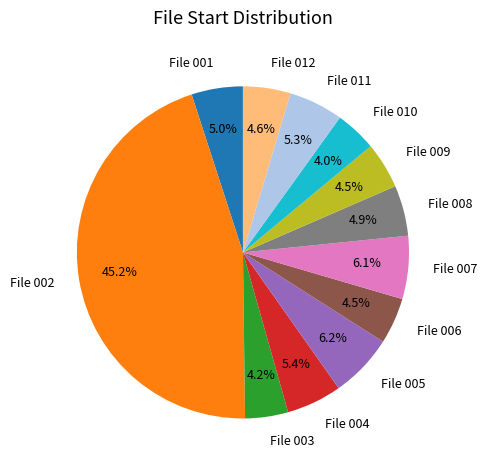

Which category has the biggest portion of the pie?

File 002